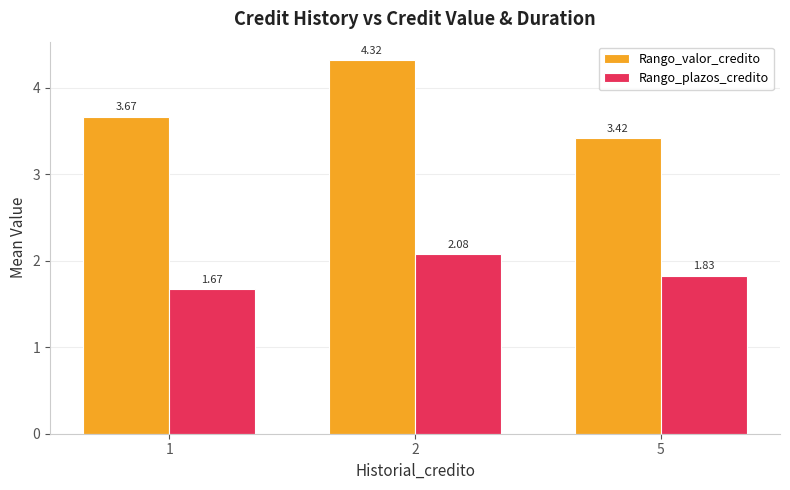

What is the spread (max minus min) of values at 5?

1.6